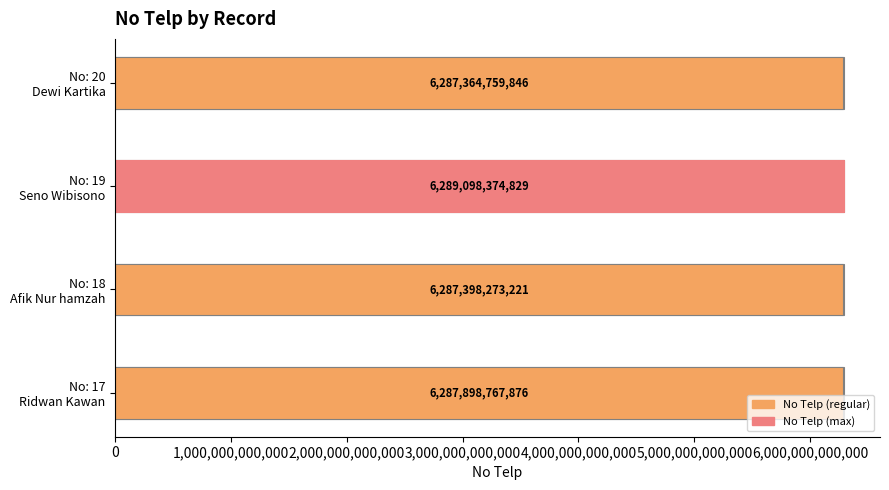

What is the greatest value displayed?

6289098374829